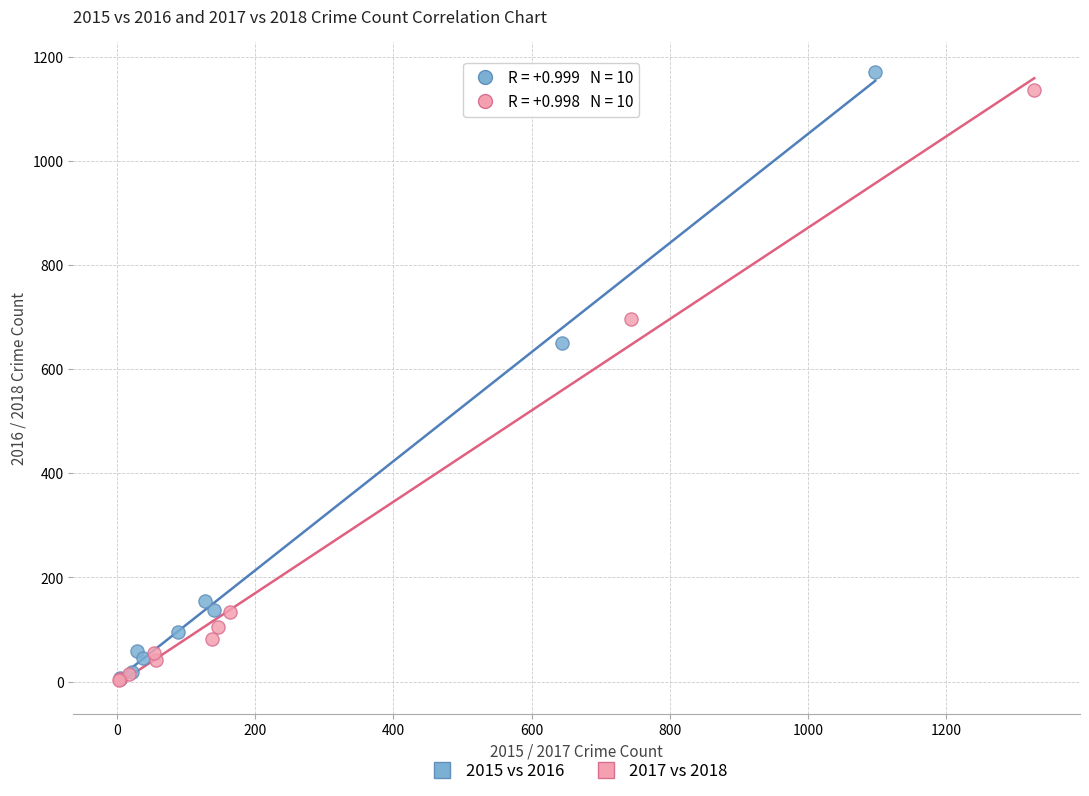

Which series has the widest spread of Y values?

2015 vs 2016